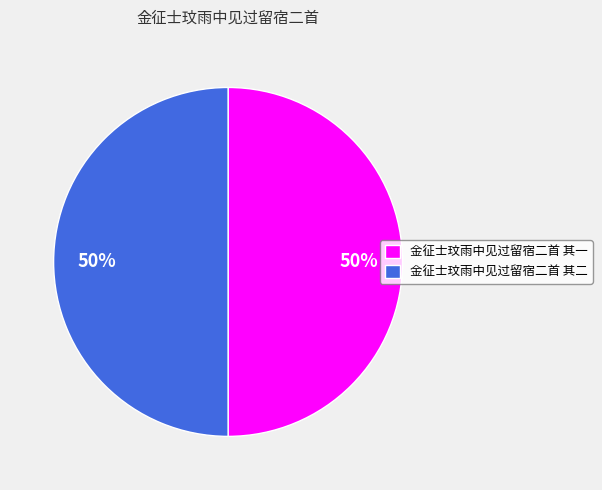

How many slices are in this pie chart?

2